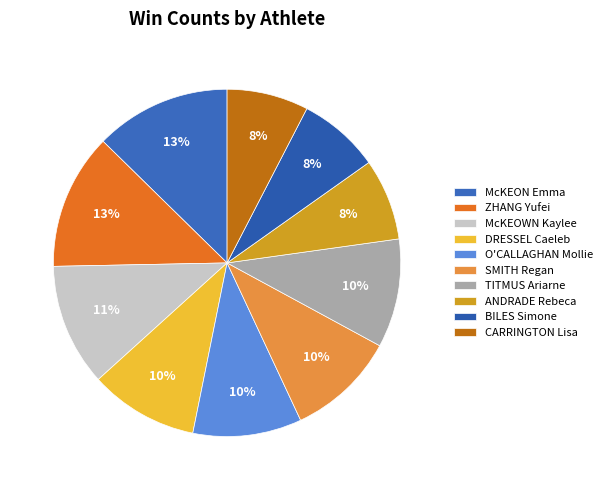

Is there any slice that represents more than half of the pie?

No